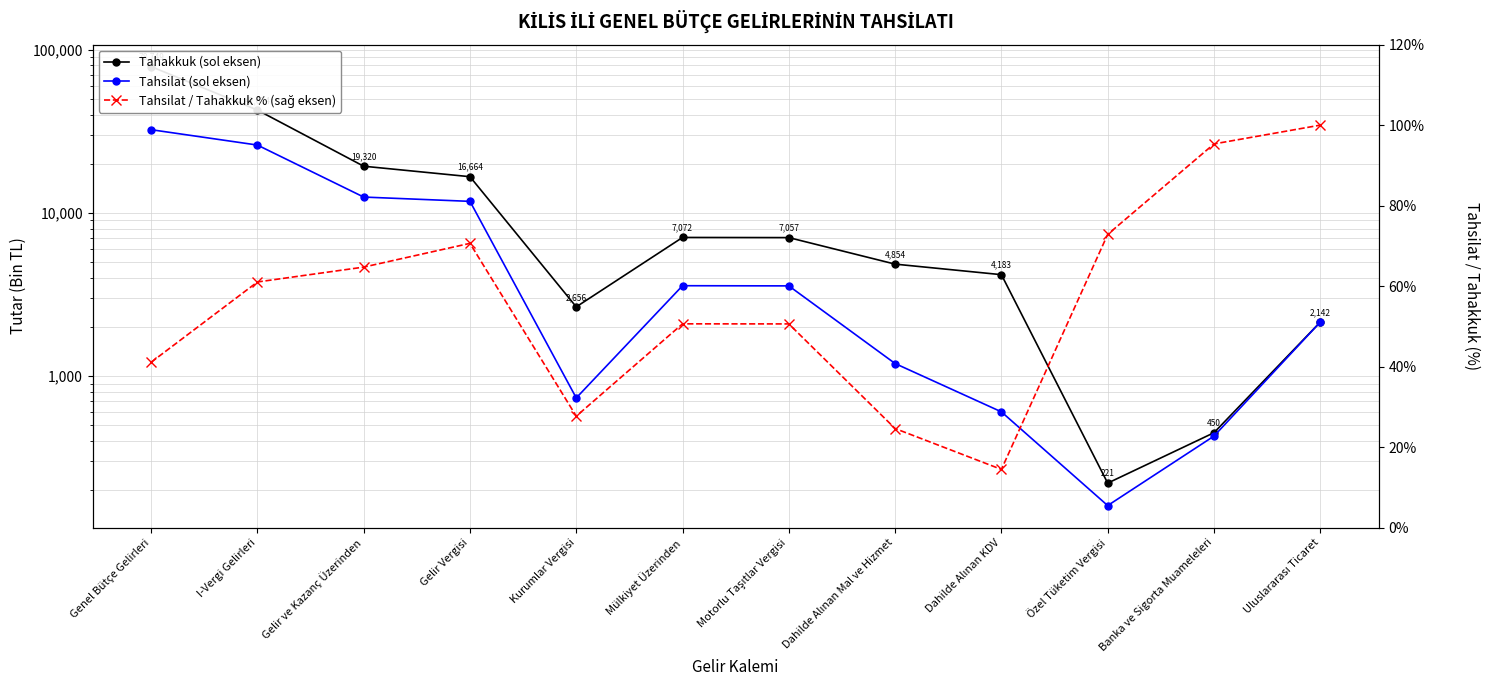

True or false: Tahsilat / Tahakkuk % (sağ eksen) and Tahakkuk (sol eksen) cross at least once.

False